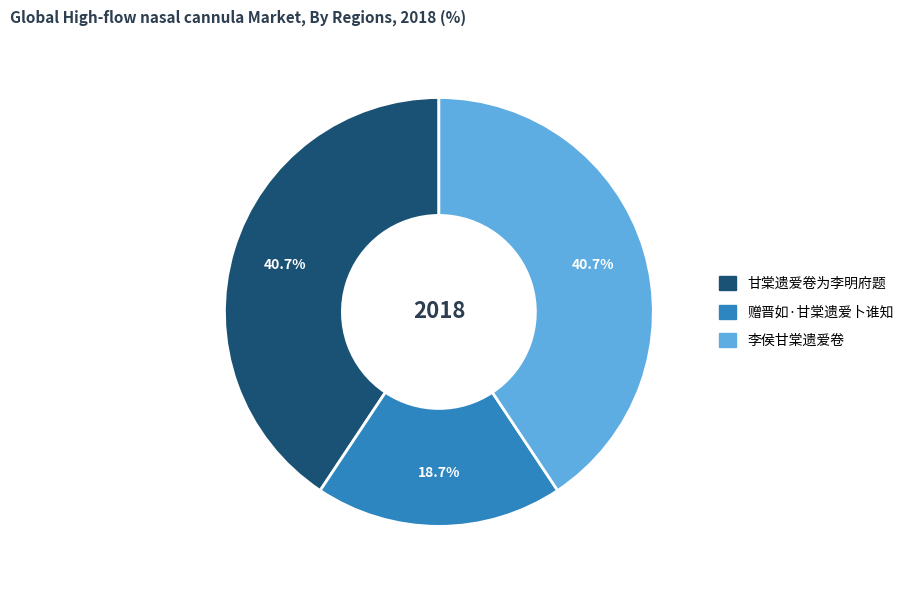

What percentage is NOT represented by 甘棠遗爱卷为李明府题?

59.3%